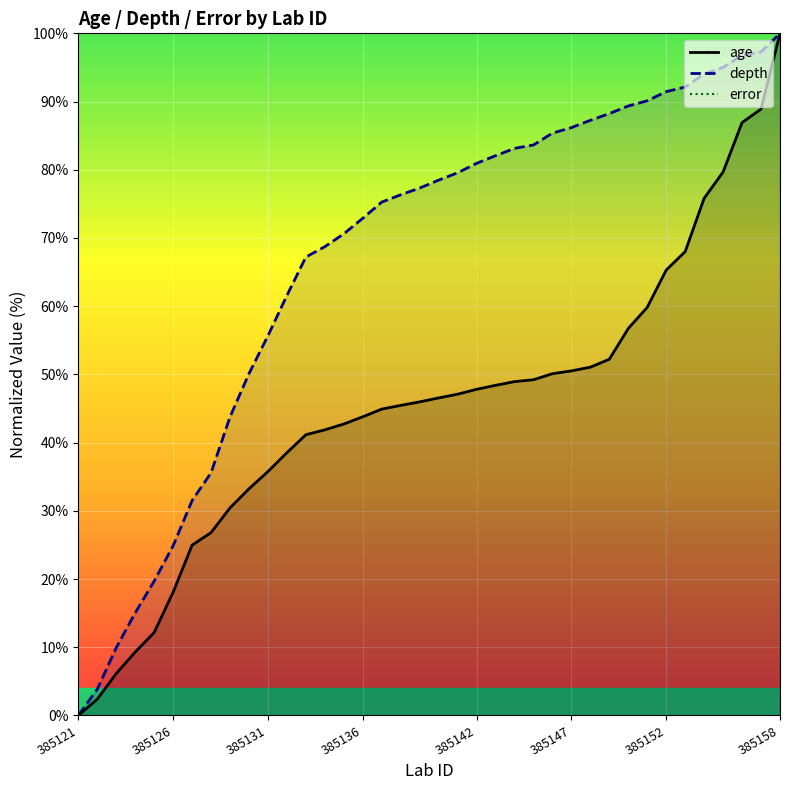

Which category has the highest value in the age series?

385158